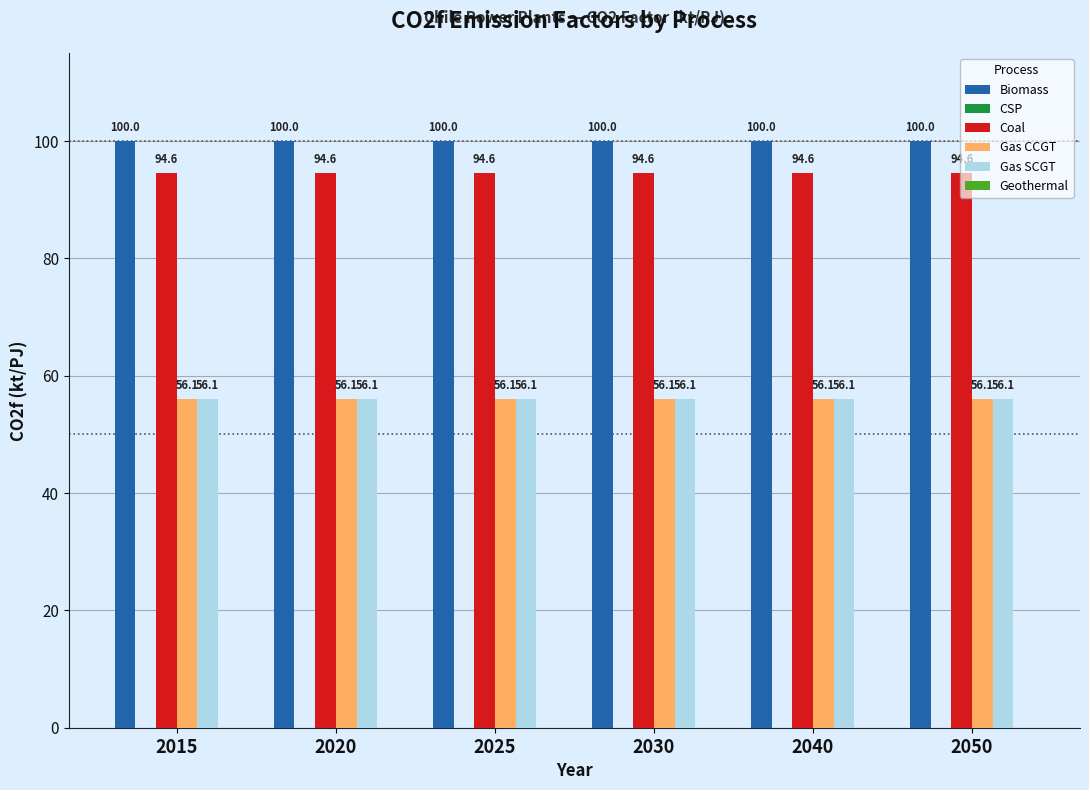

What is the sum of all Gas SCGT values?

336.6